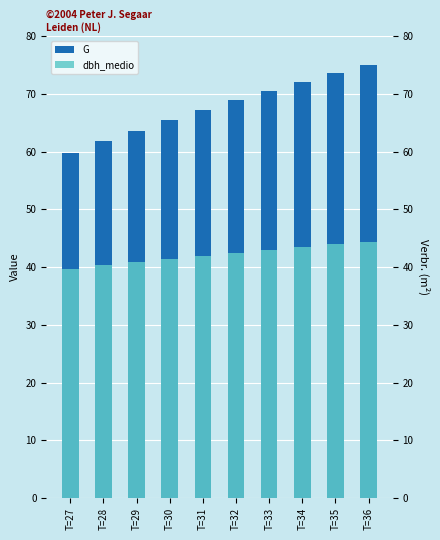

At which label does dbh_medio first exceed 42?

T=32